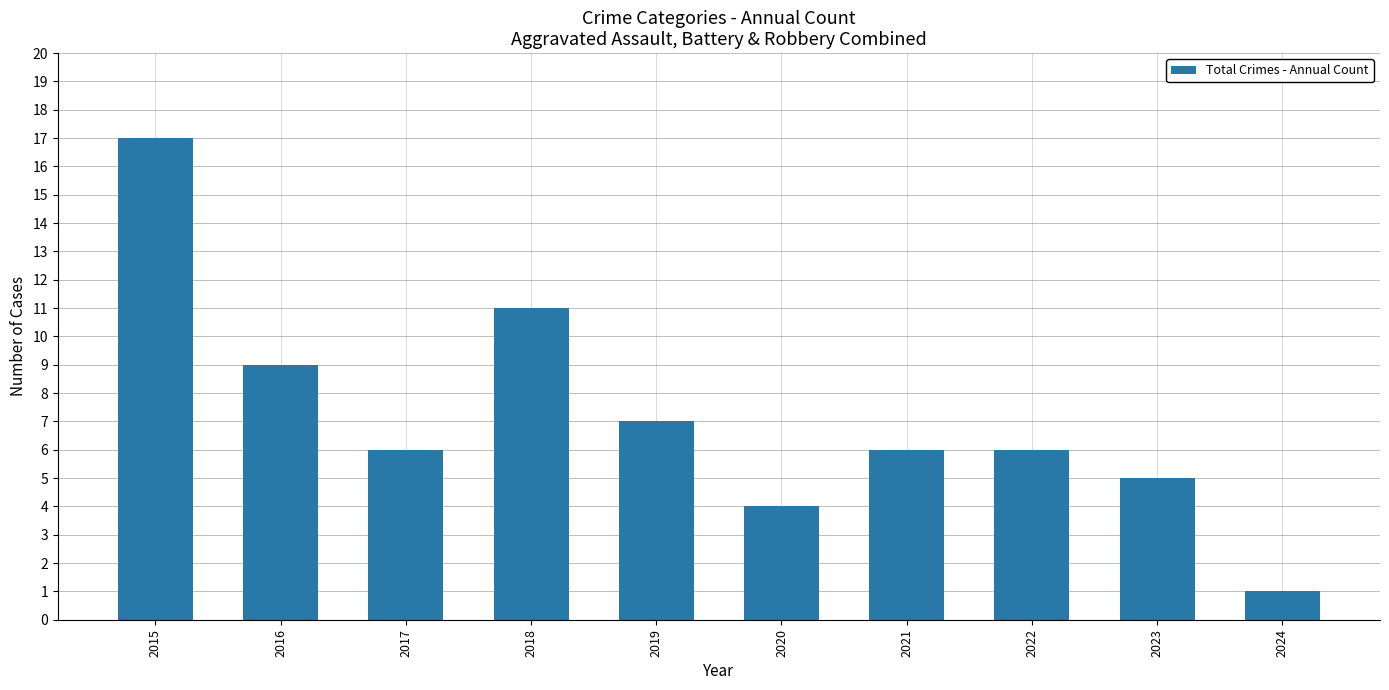

How many categories are shown in the chart?

10